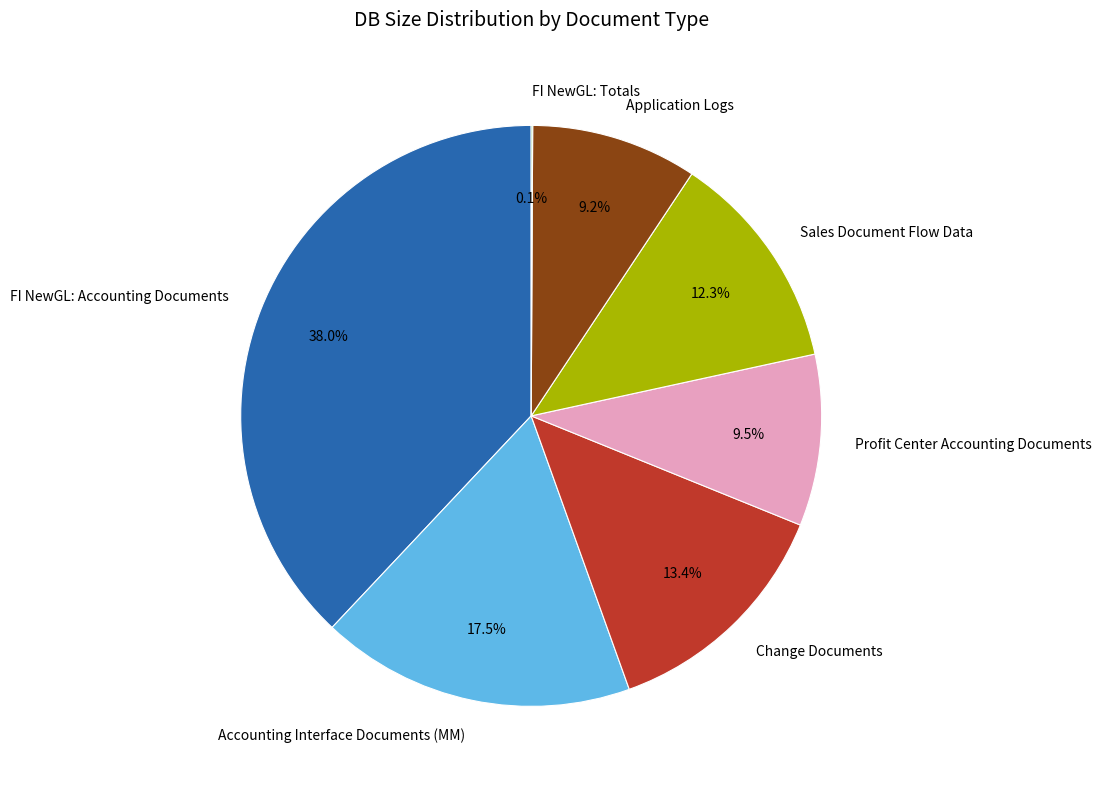

What is the ratio of the value at Profit Center Accounting Documents to the value at Sales Document Flow Data?

0.8